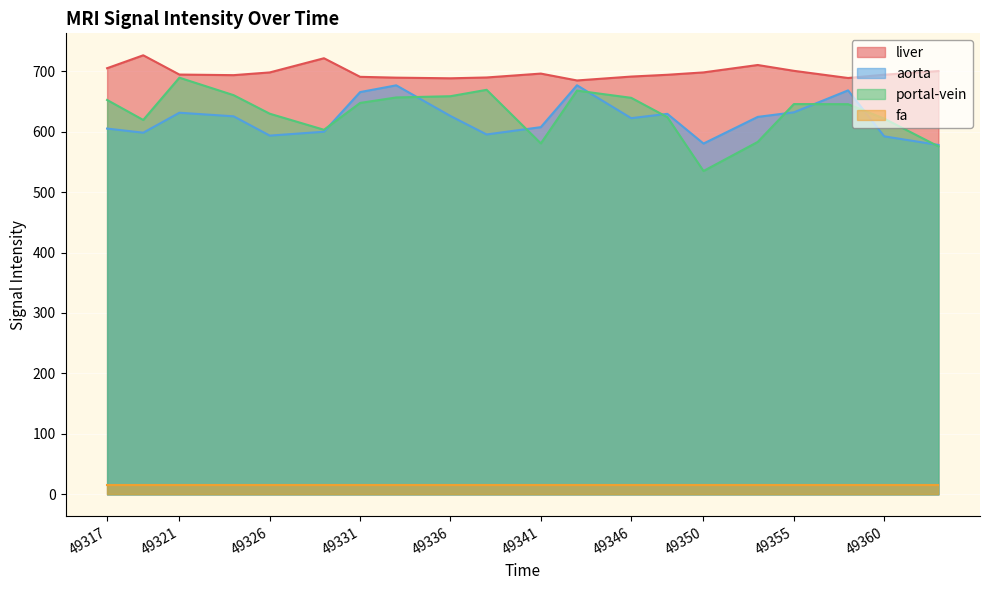

What are all the series names shown in the legend?

liver, aorta, portal-vein, fa